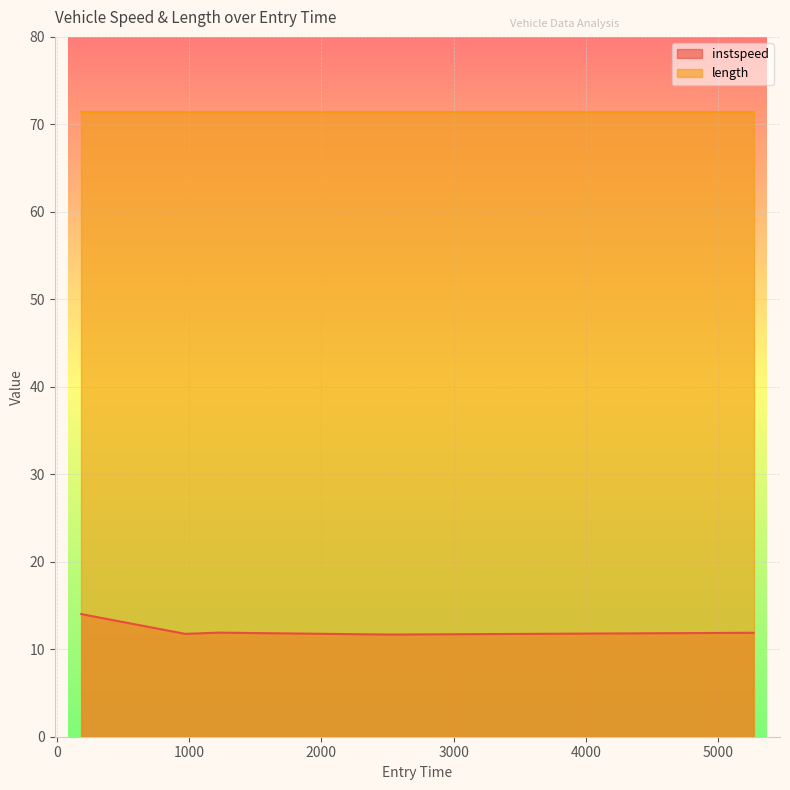

Rank the series by their average value, from lowest to highest.

instspeed, length